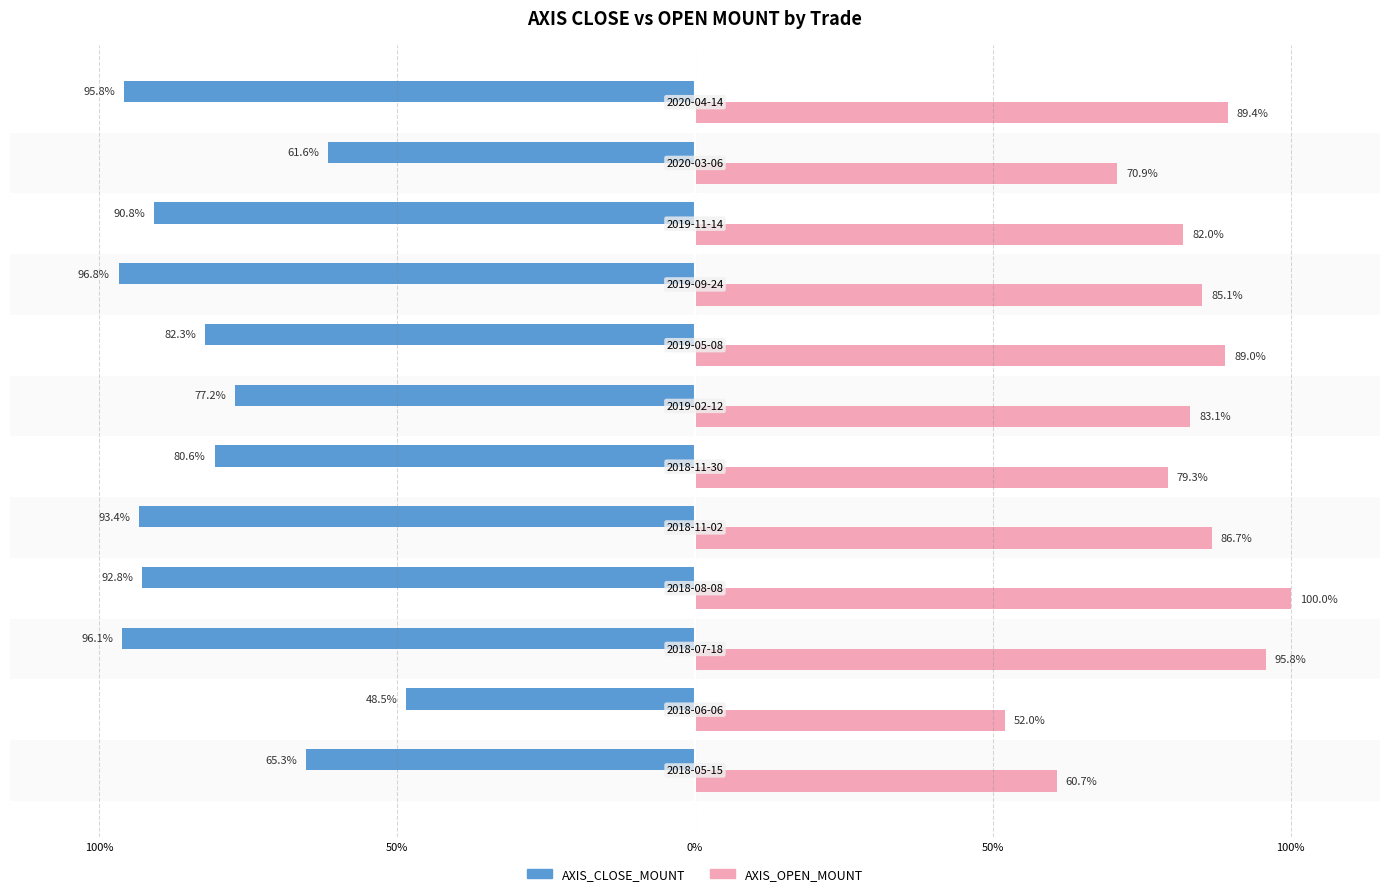

What are all the series names shown in the legend?

AXIS_CLOSE_MOUNT, AXIS_OPEN_MOUNT